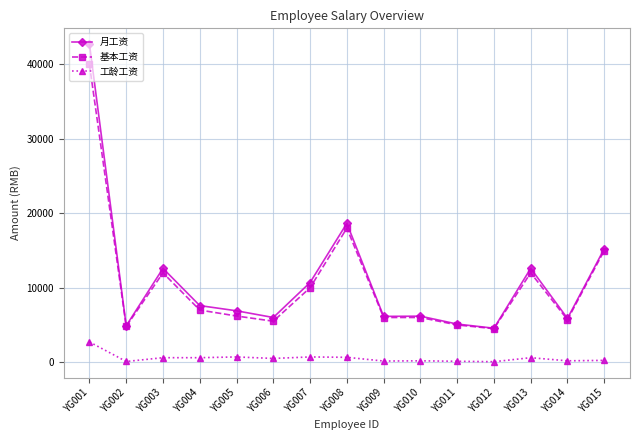

What are all the series names shown in the legend?

月工资, 基本工资, 工龄工资